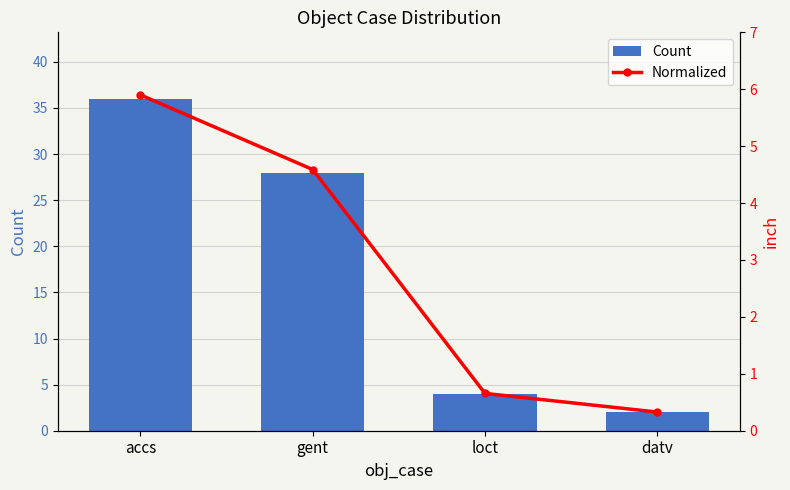

Between datv and accs, which is larger?

accs